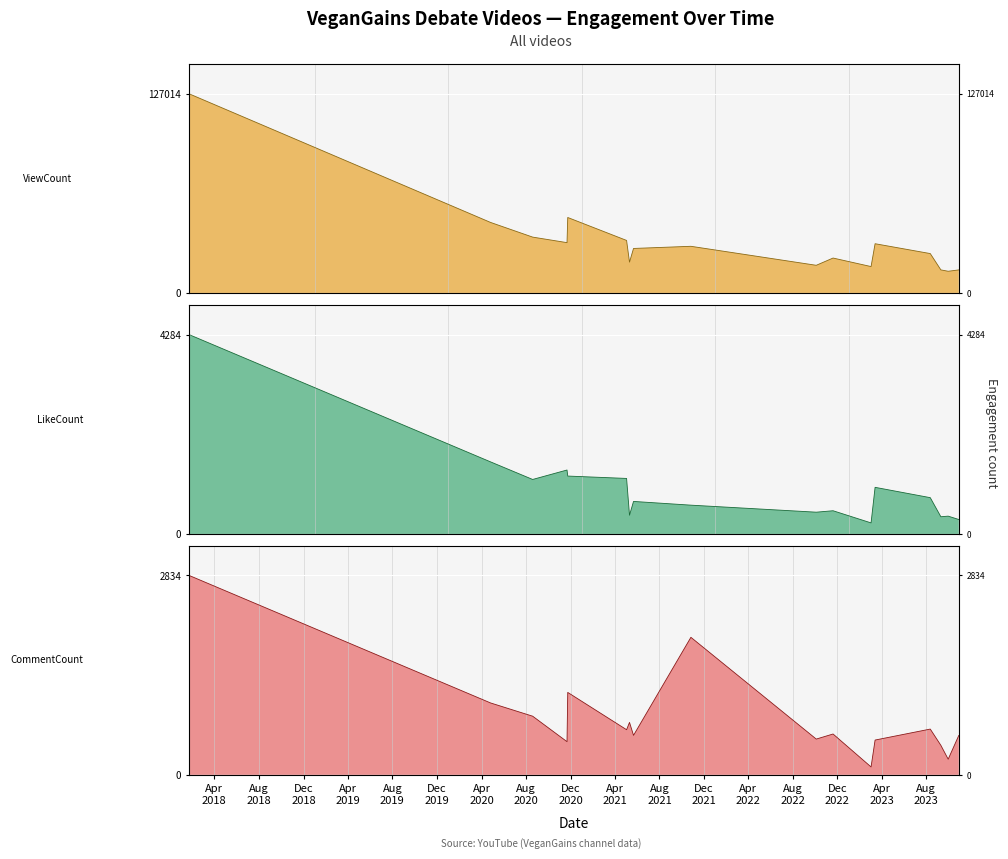

At which category is the sum across all series the highest?

2018-01-22